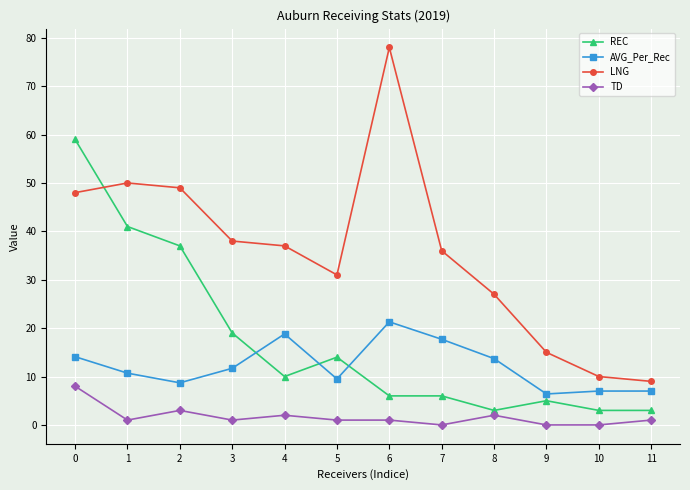

Which category has the highest value across all series?

6